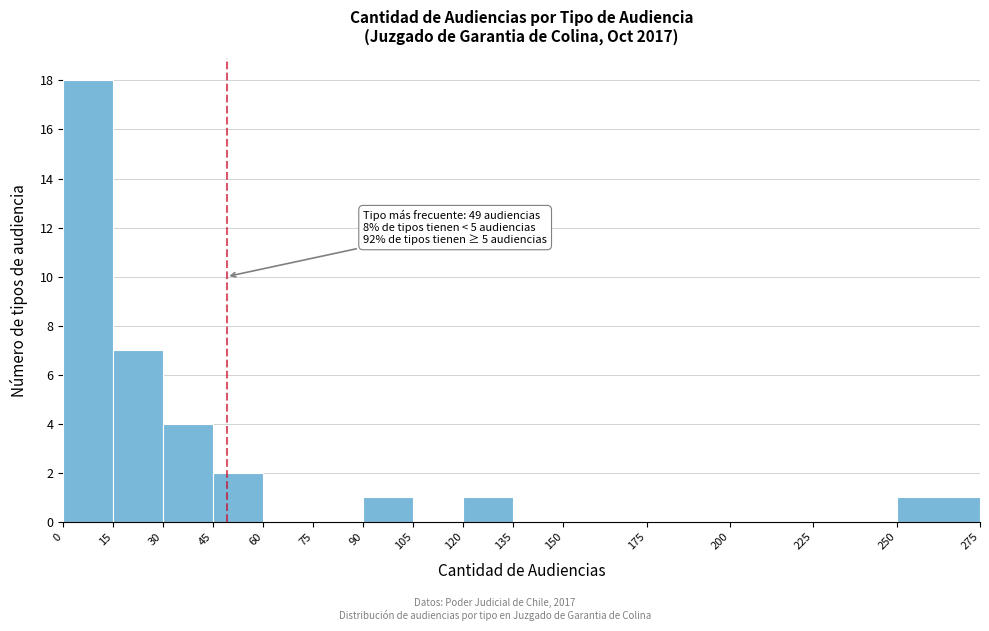

Over which range of the x-axis is the bar tallest?

0 to 15